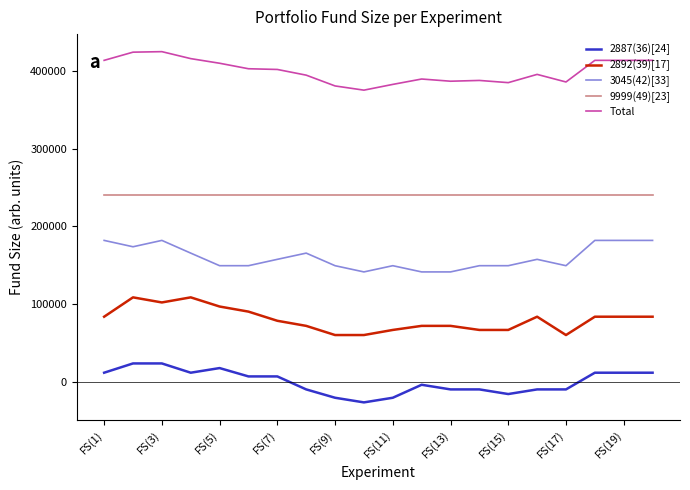

At how many categories does at least one series exceed 170795?

20